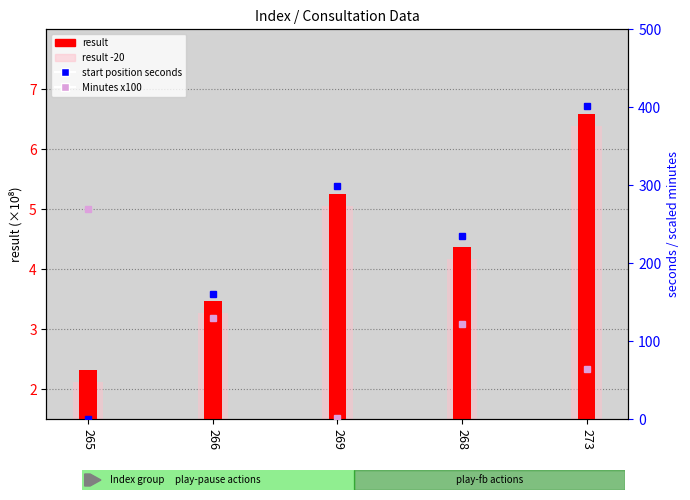

Which category has the lowest value across all series?

265